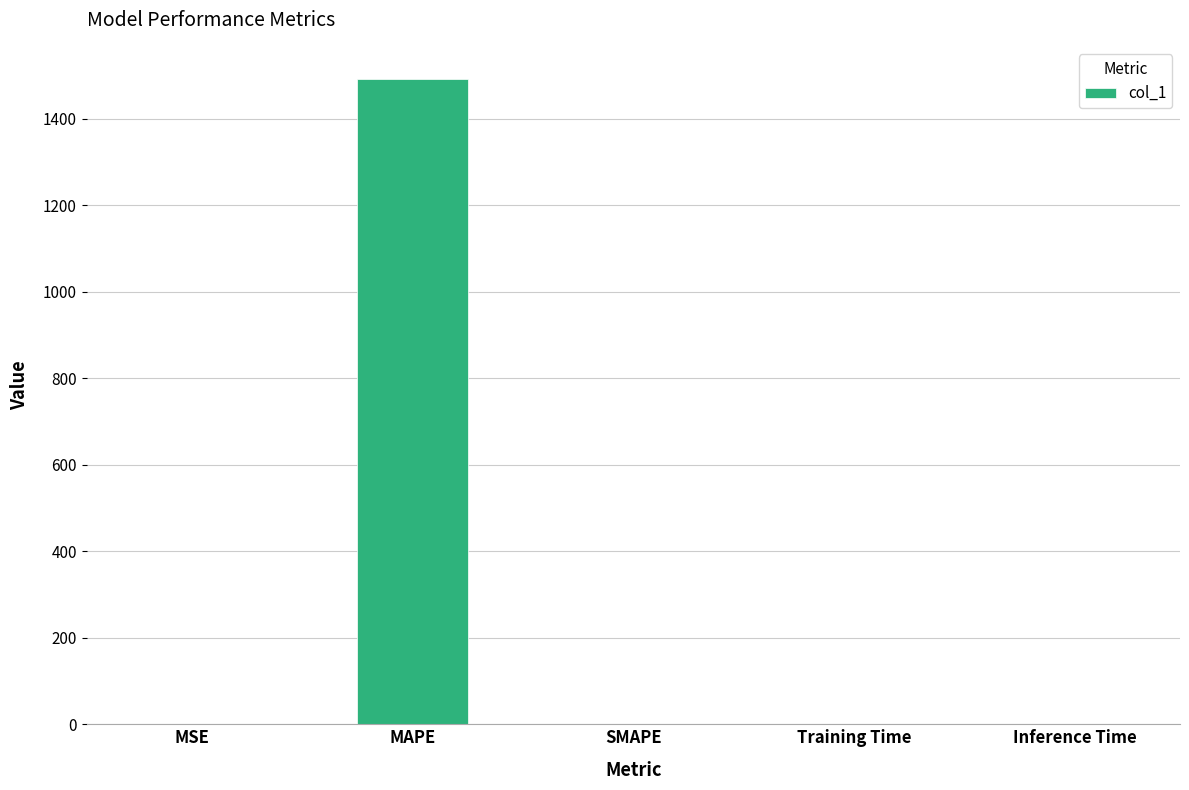

What is the change in value from MAPE to SMAPE?

-1492.3